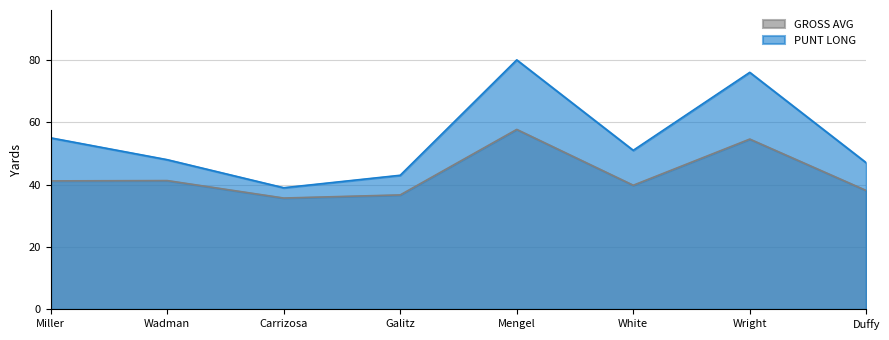

What is the value of the GROSS AVG point at the 1st from the left?

41.2